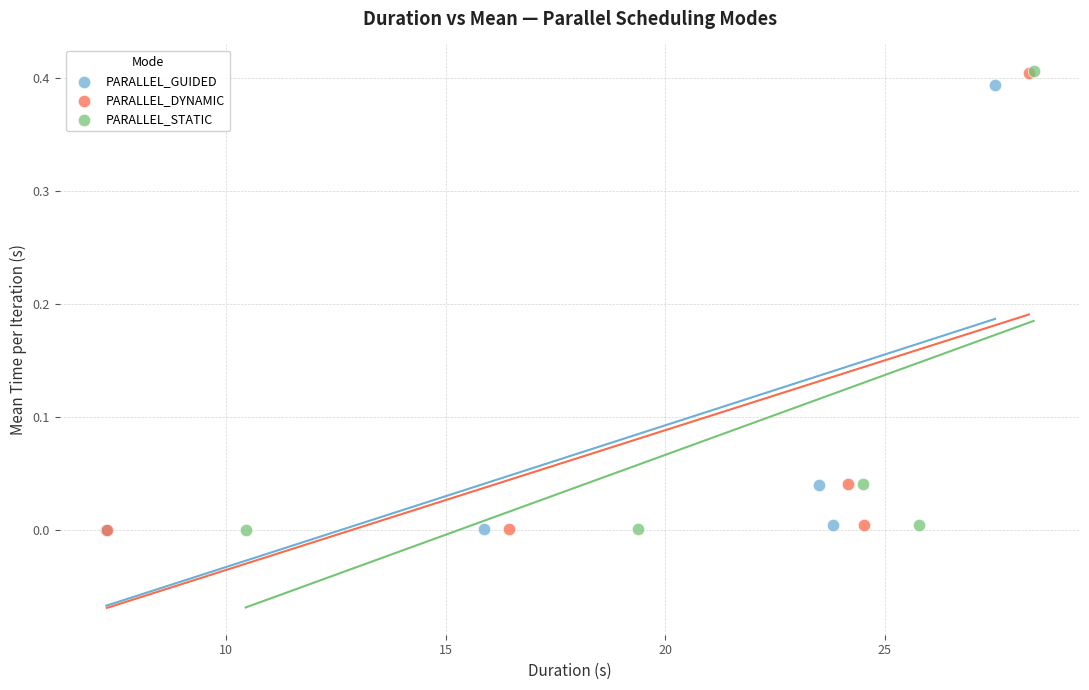

Which series has the widest spread of Y values?

PARALLEL_STATIC